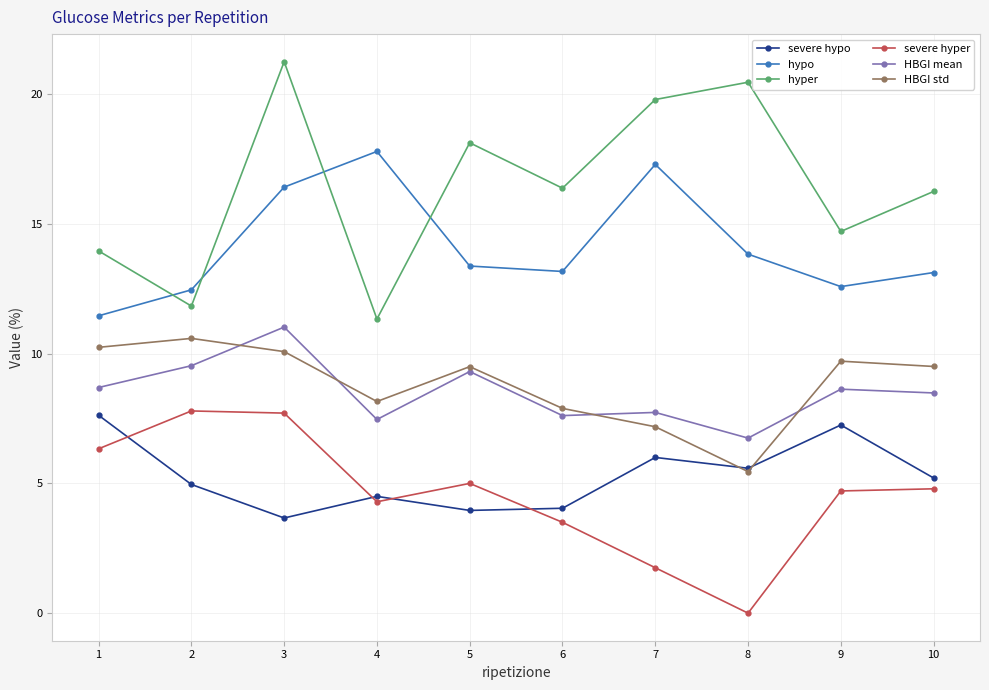

Is this an area chart (filled region under the line)?

No